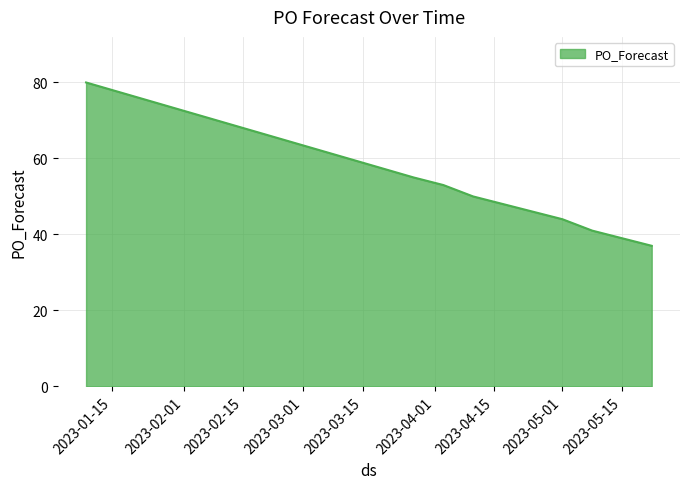

What is the greatest value displayed?

80